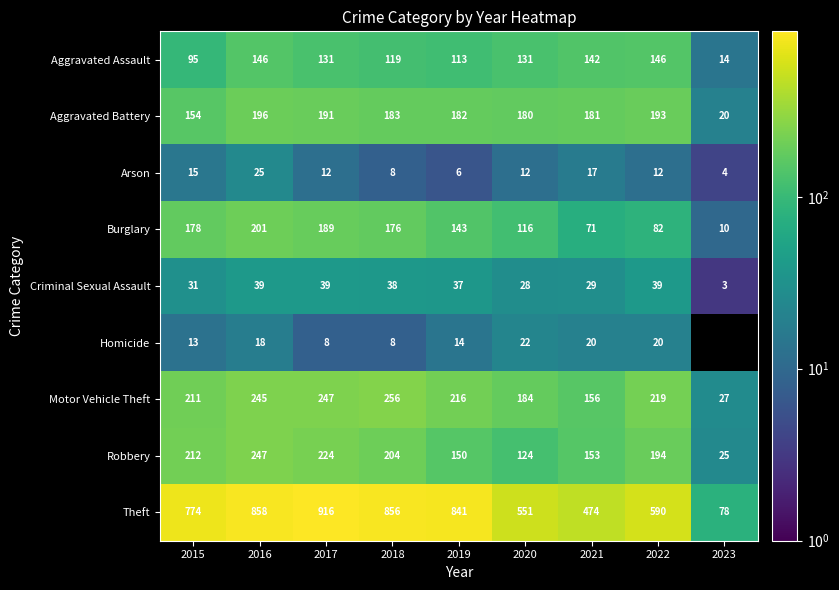

What is the spread (max minus min) of values at 2021?

457